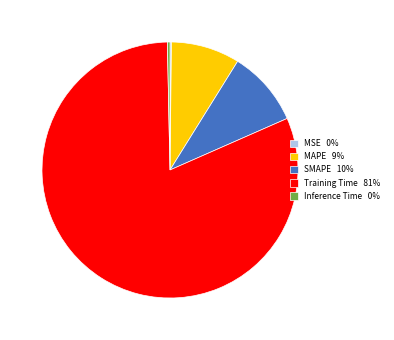

True or false: Inference Time 0% accounts for 8% of the total.

False